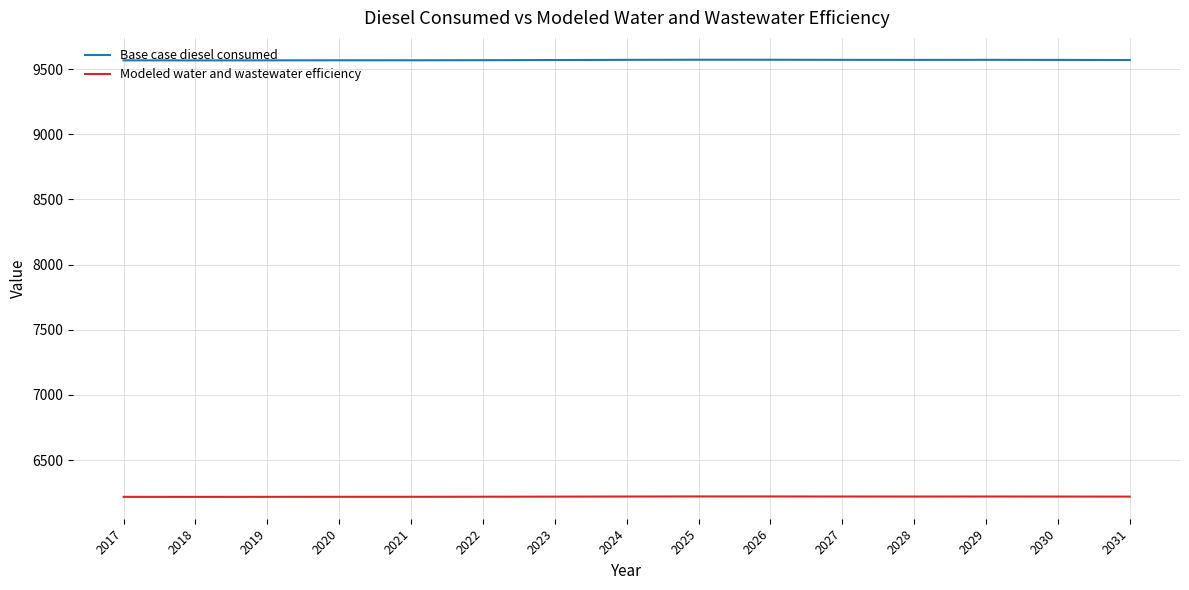

Which series has the largest total across all categories?

Base case diesel consumed